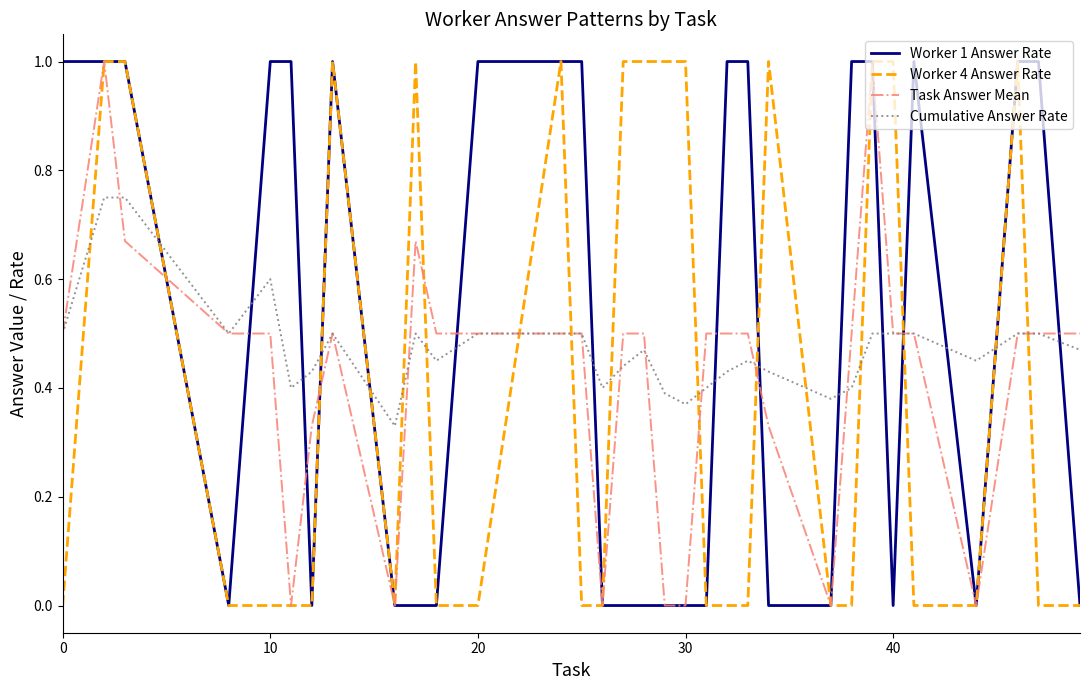

What is the maximum value shown in the chart?

1.0